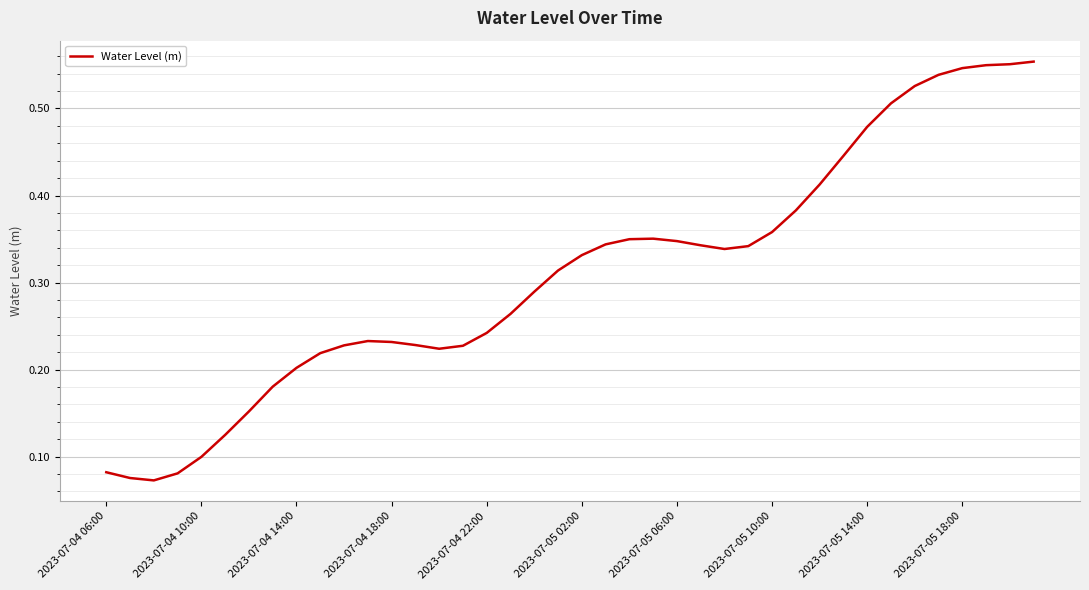

True or false: the data shows 0.2 at 2023-07-04 10:00.

False